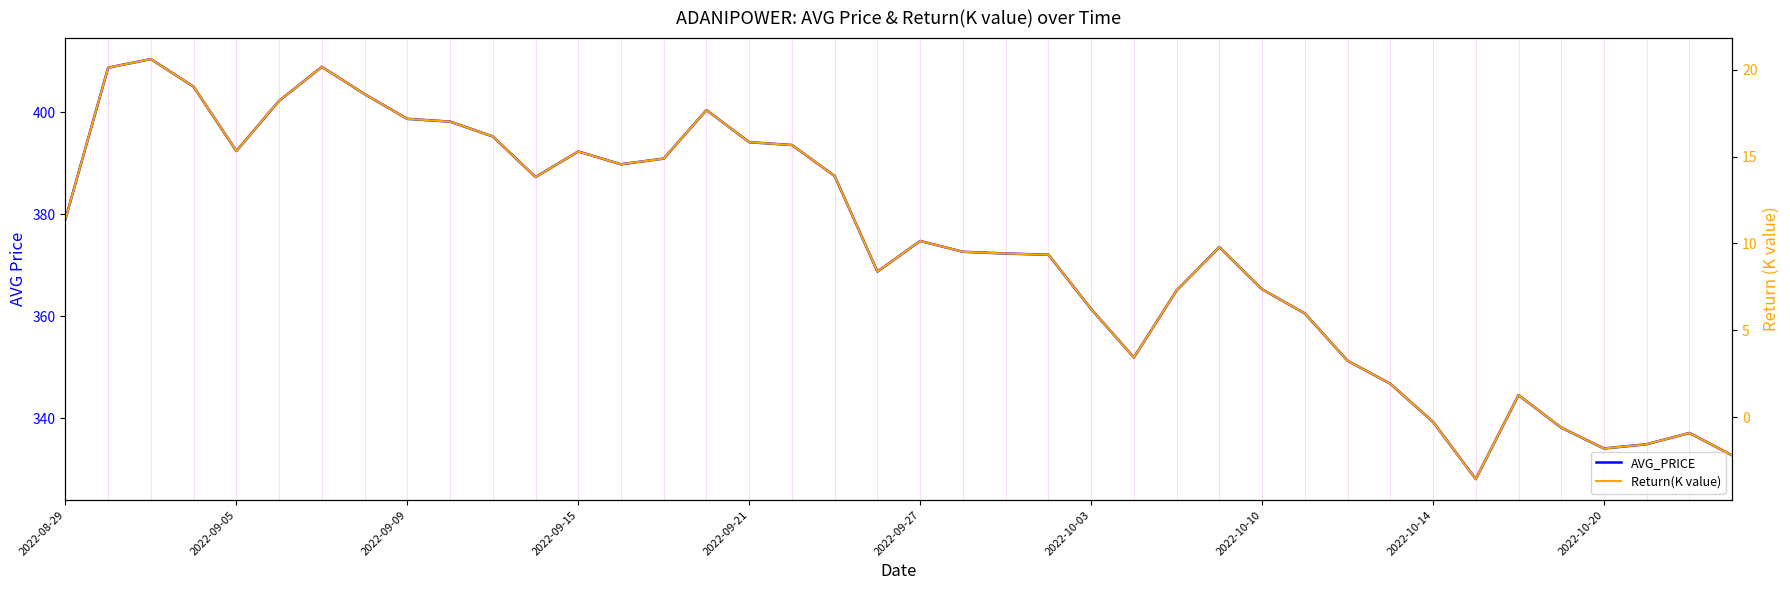

Which series changed the most between 22 and 38?

AVG_PRICE